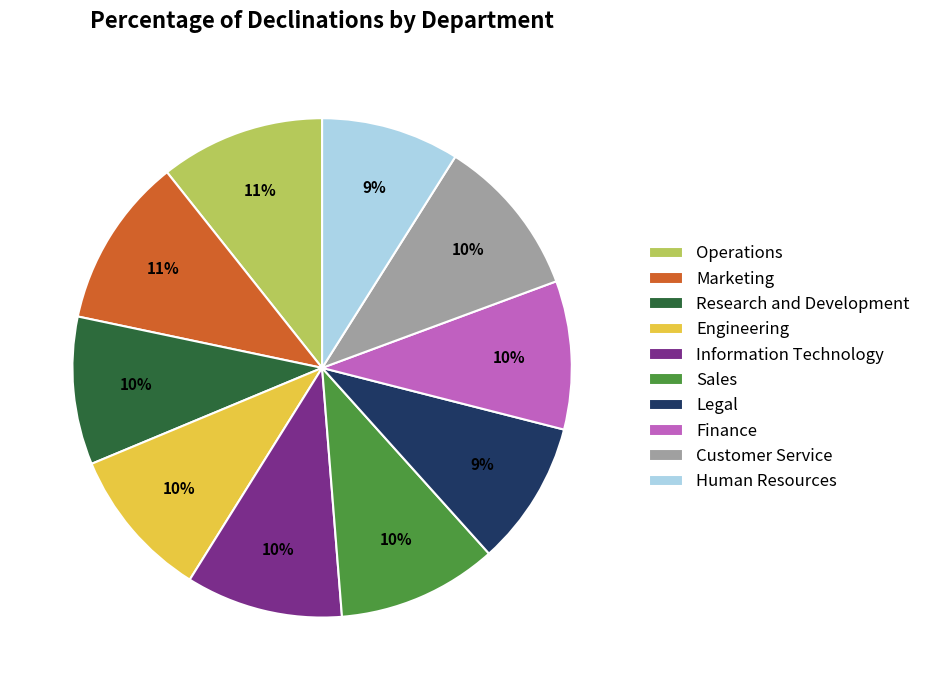

Is there a majority slice in this chart?

No